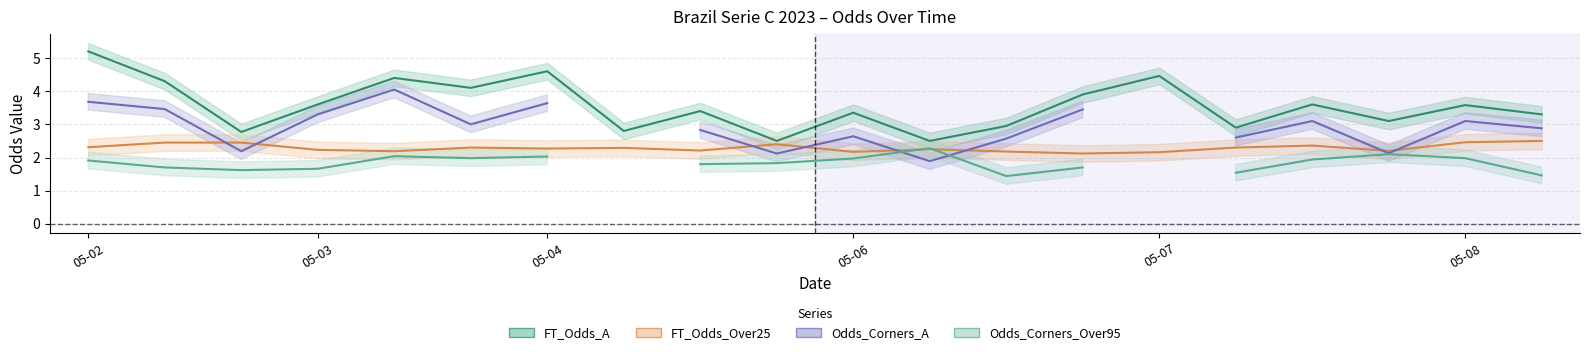

What is the difference between the FT_Odds_A values at 2023-05-02 and 2023-05-04?

0.6